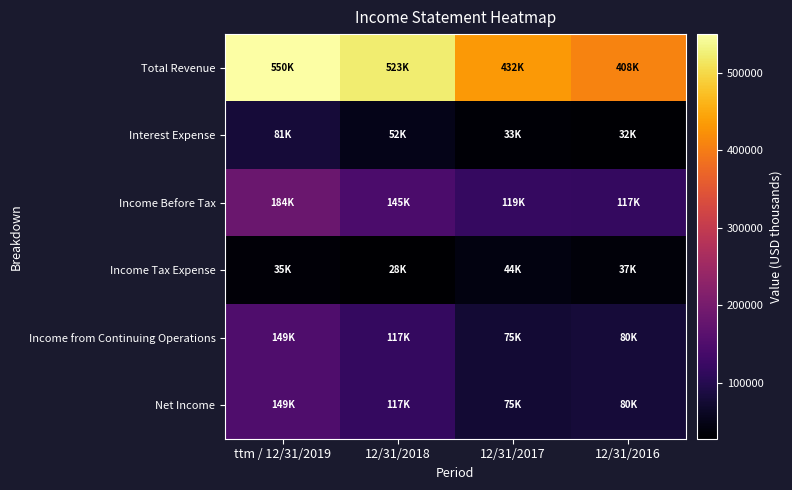

What is the total value across all series at 12/31/2018?

982404